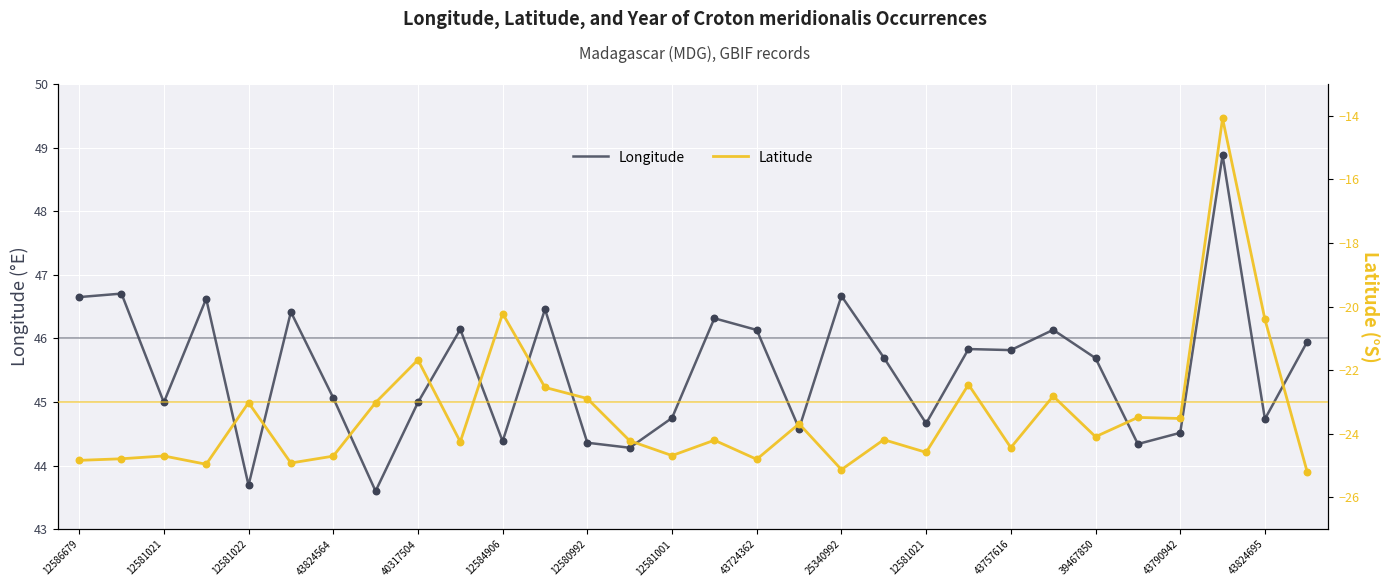

At how many categories does at least one series exceed 28?

30